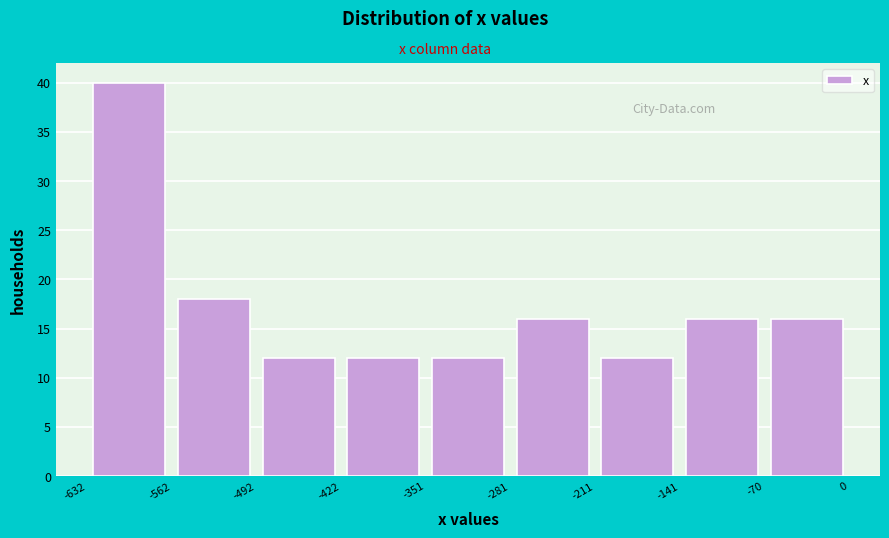

Reading left to right, transcribe this chart: for each bar, give the range it covers on the x-axis and its height. The values are not printed on the chart, so give them approximately, as read against the axis.

-632 to -562: 40
-562 to -492: 18
-492 to -422: 12
-422 to -351: 12
-351 to -281: 12
-281 to -211: 16
-211 to -141: 12
-141 to -70: 16
-70 to 0: 16